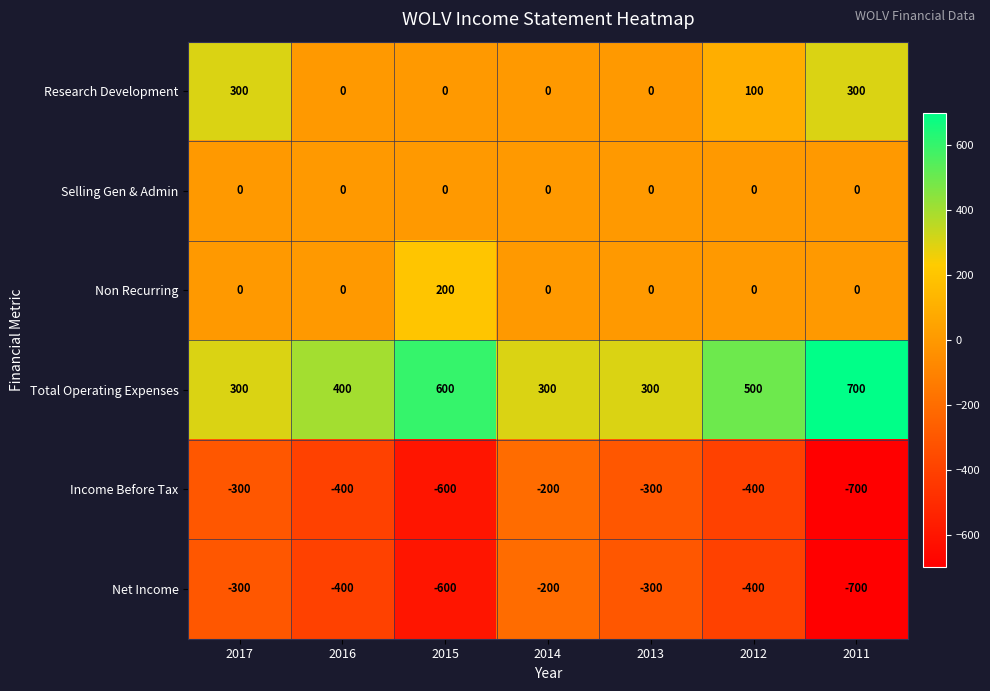

At which category is the sum across all series the highest?

2017